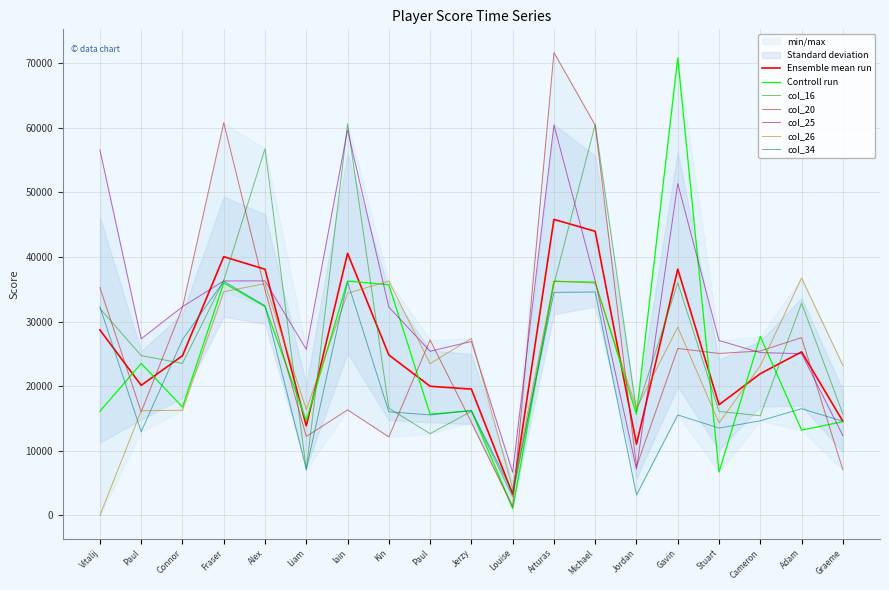

What value does the col_25 series have at Liam, to the nearest 50?

25700